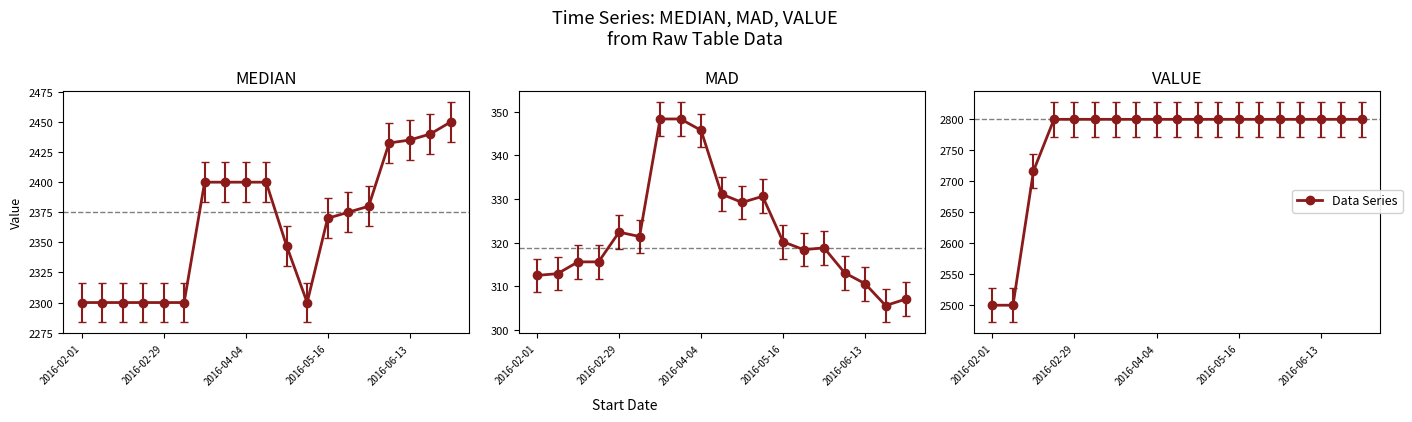

What is the maximum value for MAD?

348.3